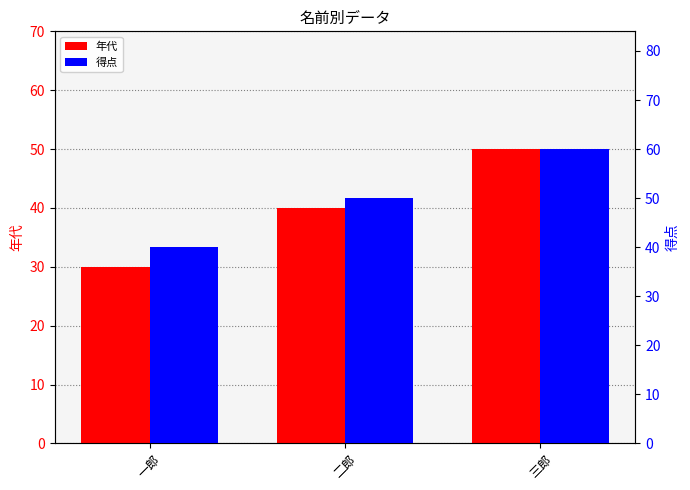

What is the difference between the maximum and minimum values in the 得点 series?

20